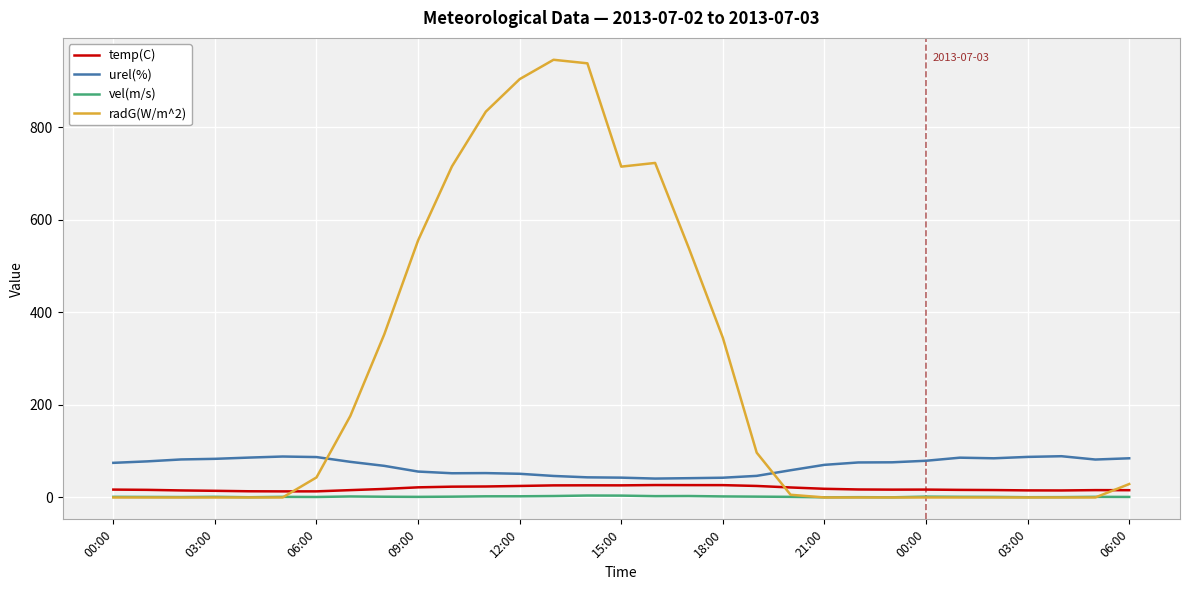

Which series has the widest spread of values?

radG(W/m^2)